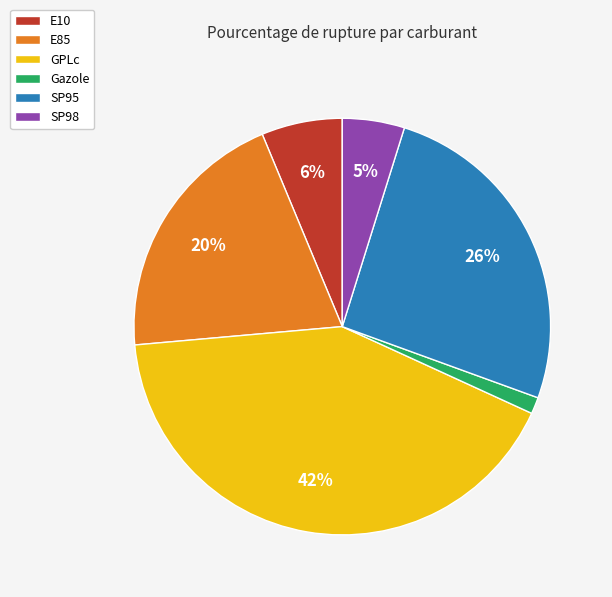

Which slice is the largest?

GPLc